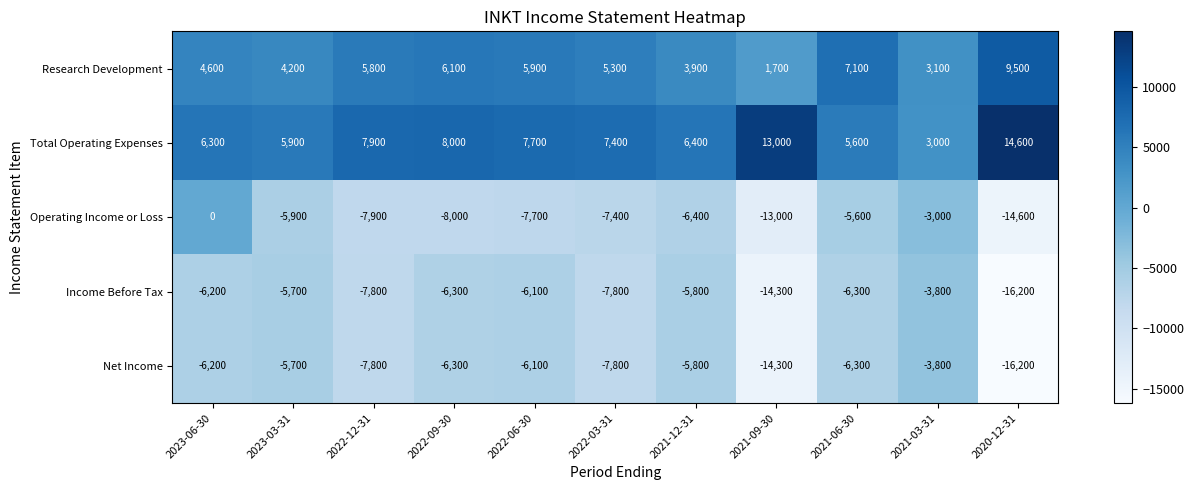

Which series changed the most between 2023-06-30 and 2020-12-31?

Operating Income or Loss